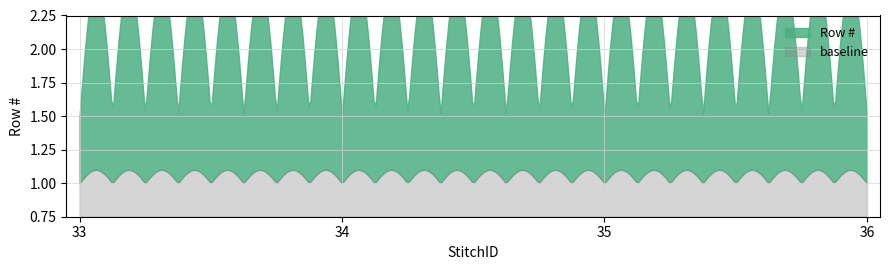

What is the average value?

2